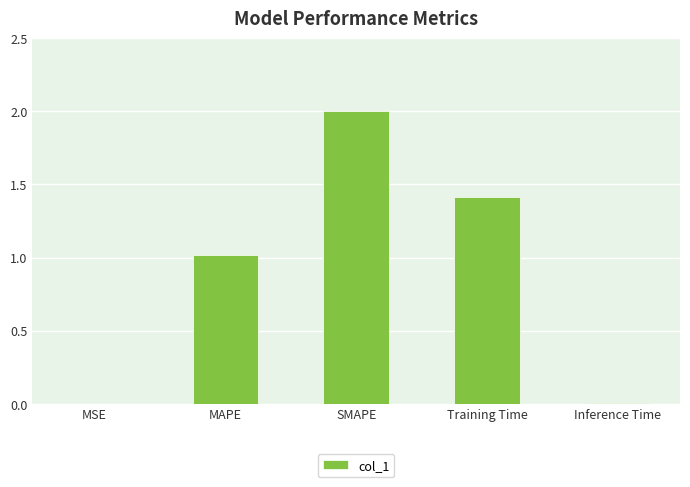

How many data points does each series have?

5